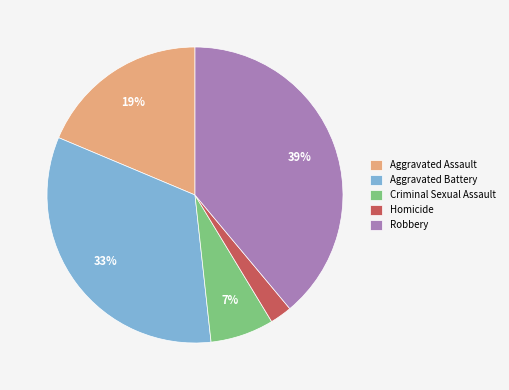

What is the smallest slice in the pie chart?

Homicide